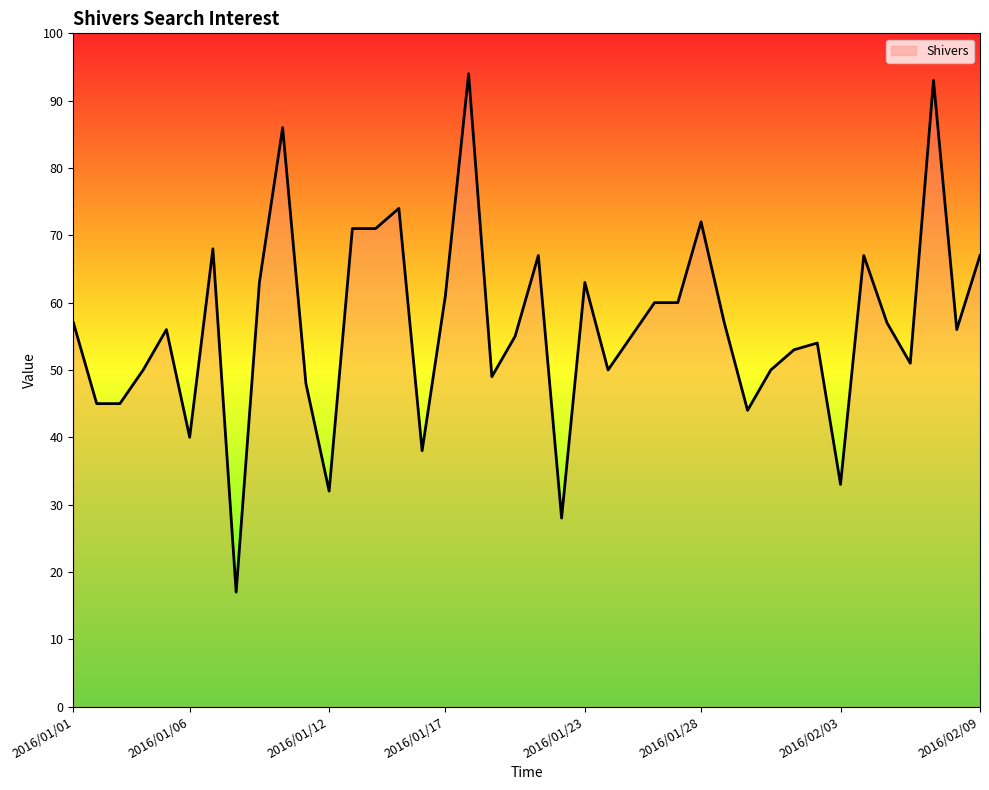

What is the smallest value displayed?

17